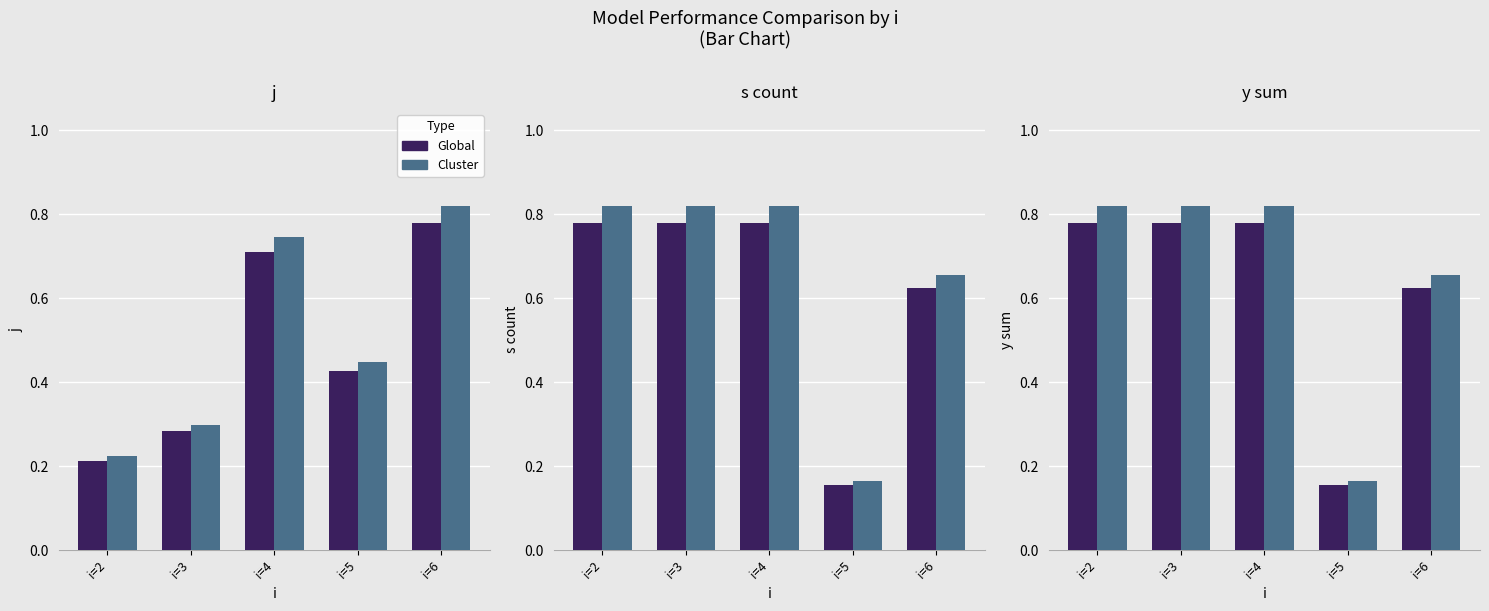

At how many categories does at least one series exceed 0?

5